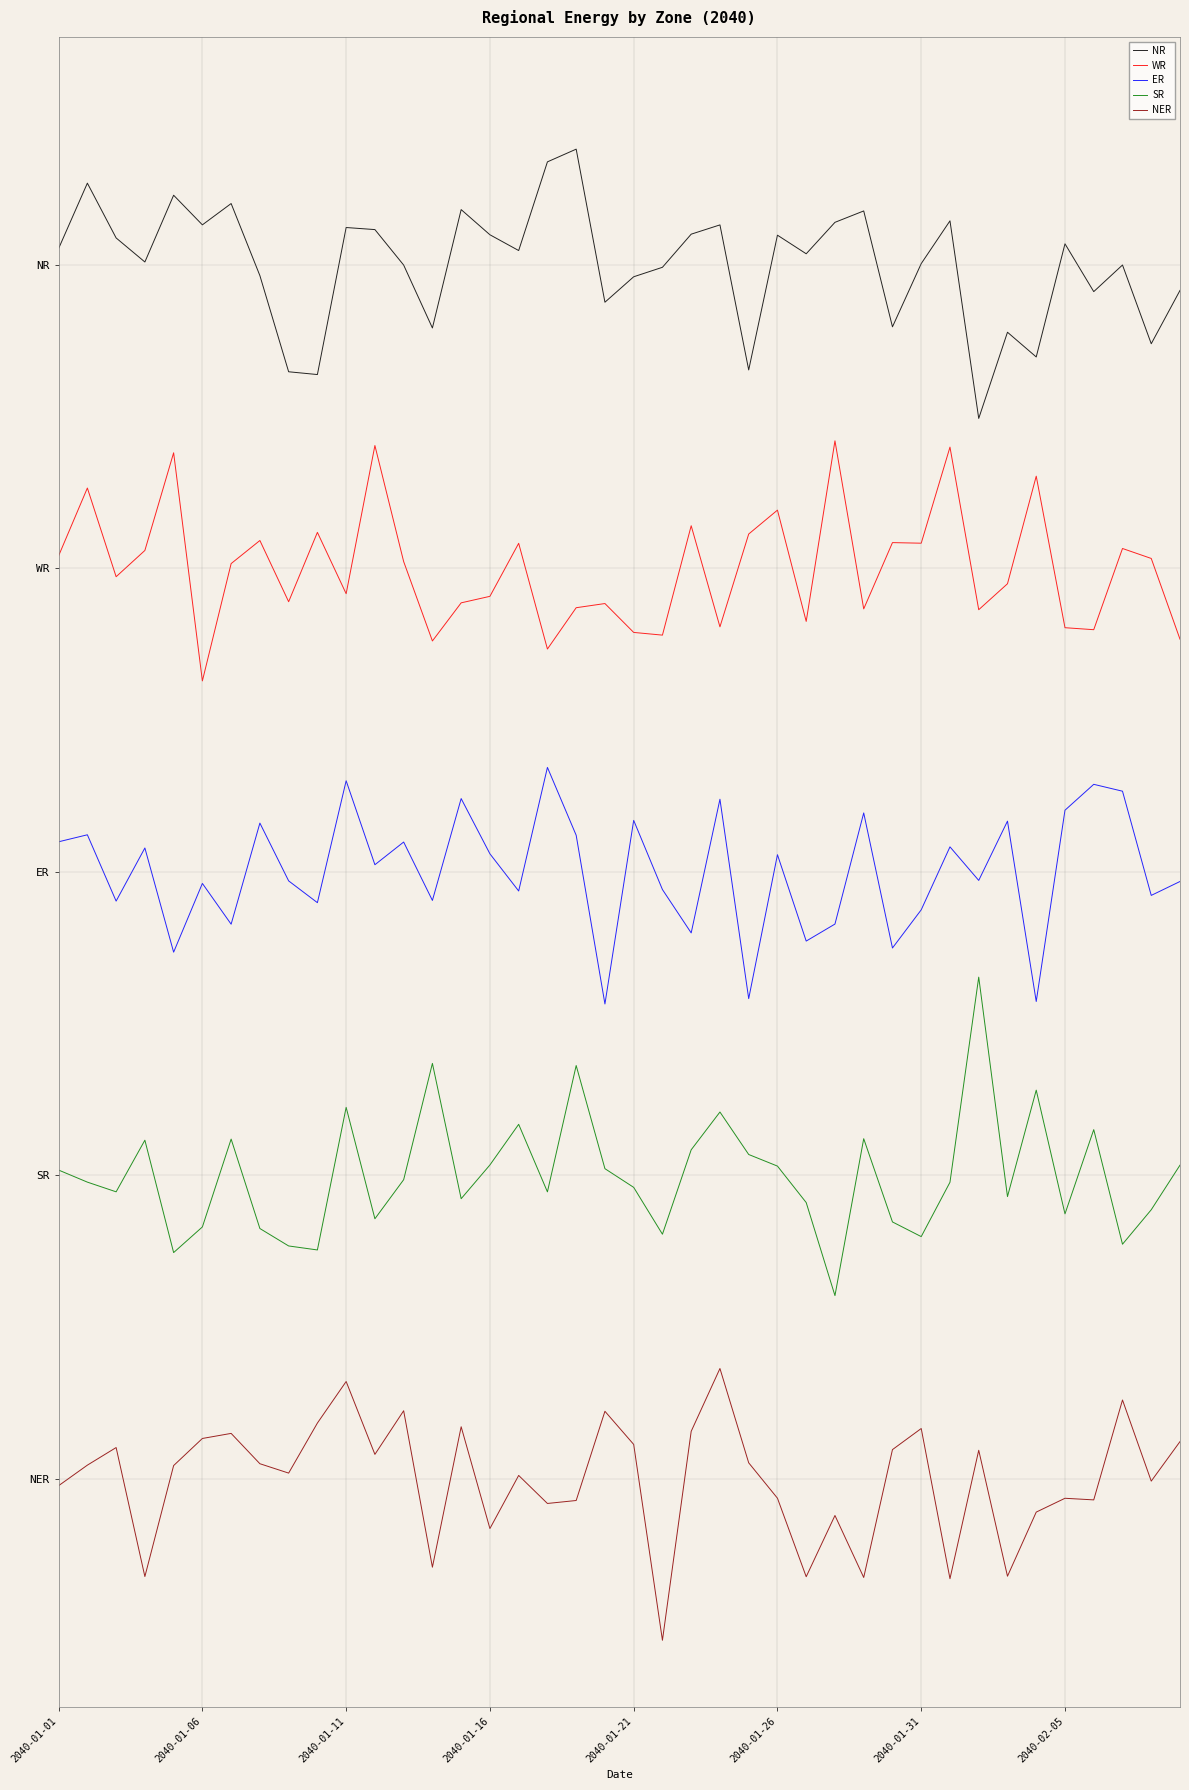

Is this an area chart (filled region under the line)?

No